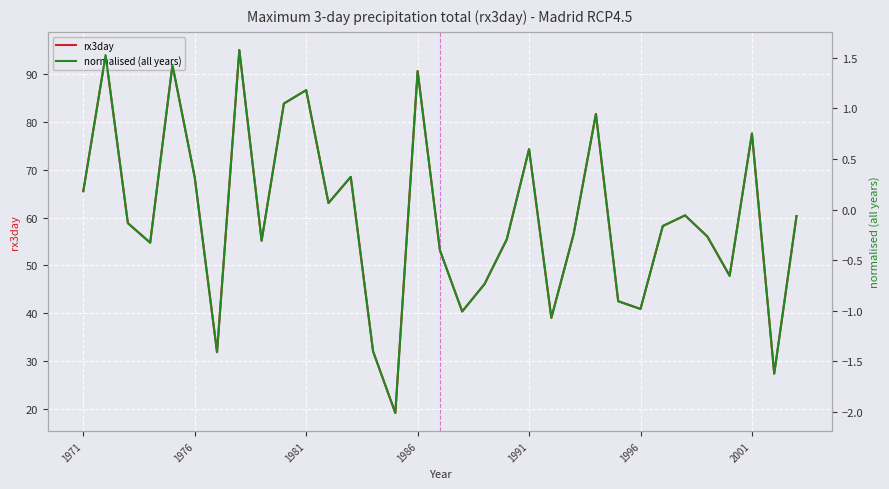

What is the minimum value for rx3day?

19.1